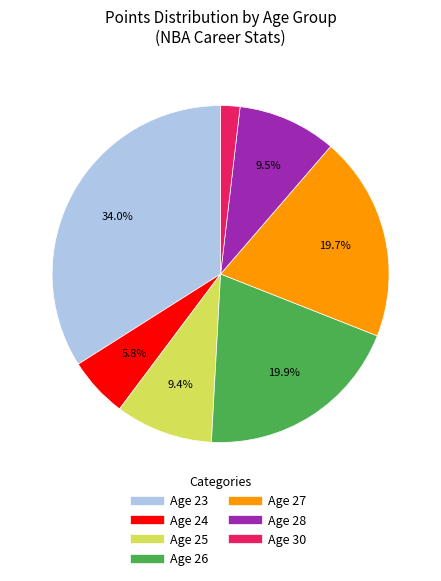

How many slices are in this pie chart?

7